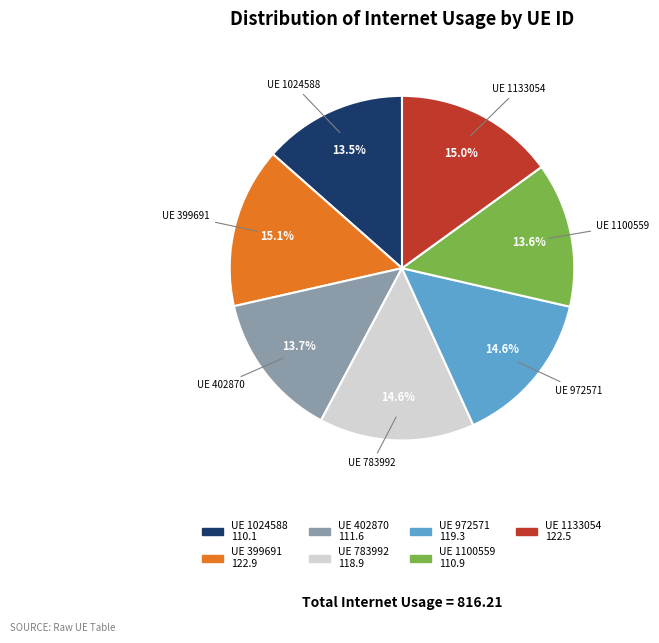

Does any single category account for the majority?

No